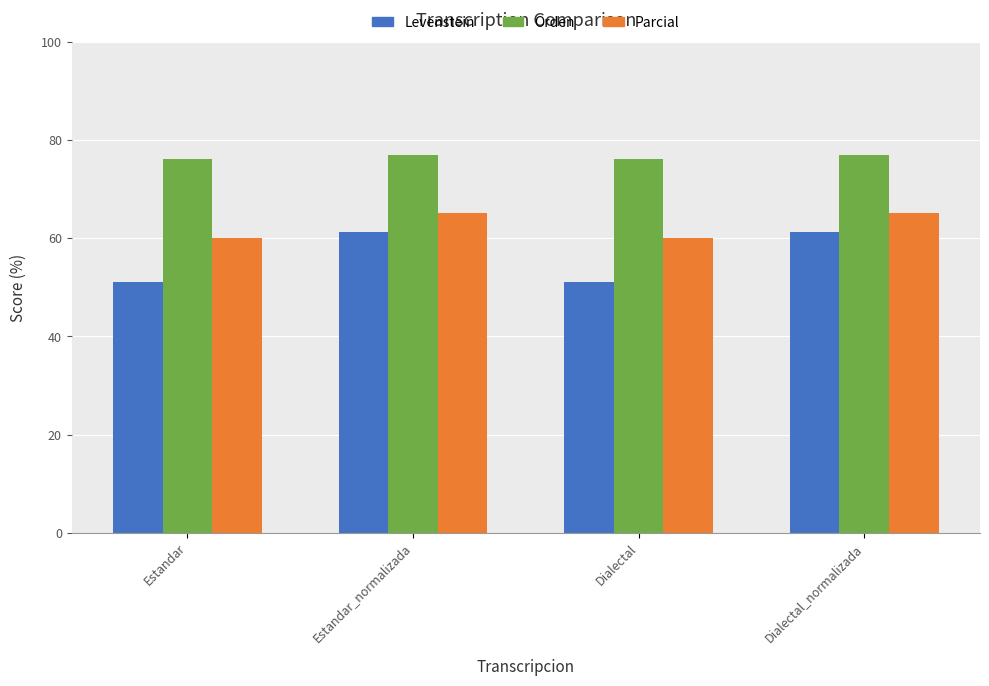

Reading left to right, list all the values displayed in this chart.

Levenstein: Estandar=51.2	Estandar_normalizada=61.3	Dialectal=51.2	Dialectal_normalizada=61.3
Orden: Estandar=76.3	Estandar_normalizada=76.9	Dialectal=76.3	Dialectal_normalizada=76.9
Parcial: Estandar=60.0	Estandar_normalizada=65.1	Dialectal=60.0	Dialectal_normalizada=65.1